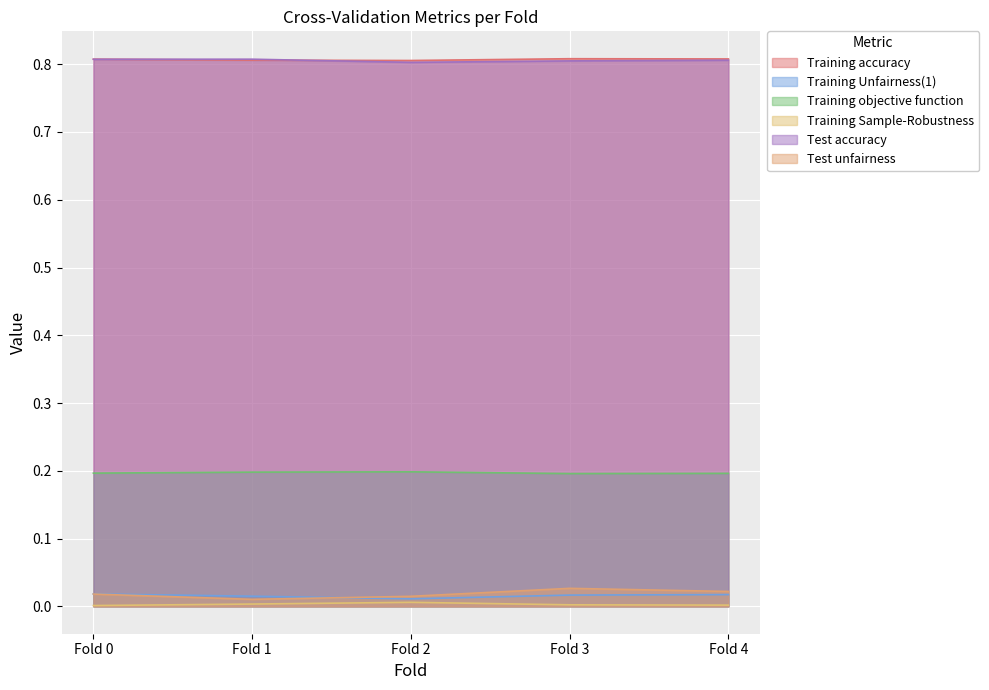

Which category has the lowest value in the Test unfairness series?

Fold 1